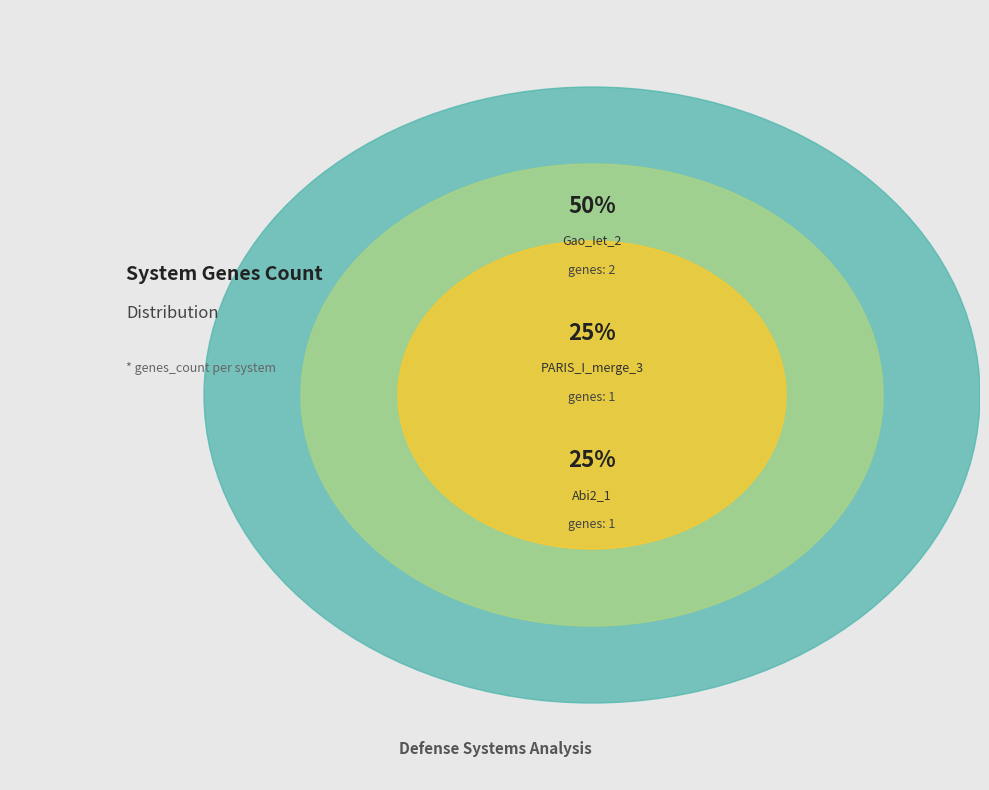

What percentage is NOT represented by UserReplicon_Abi2_1?

75.0%